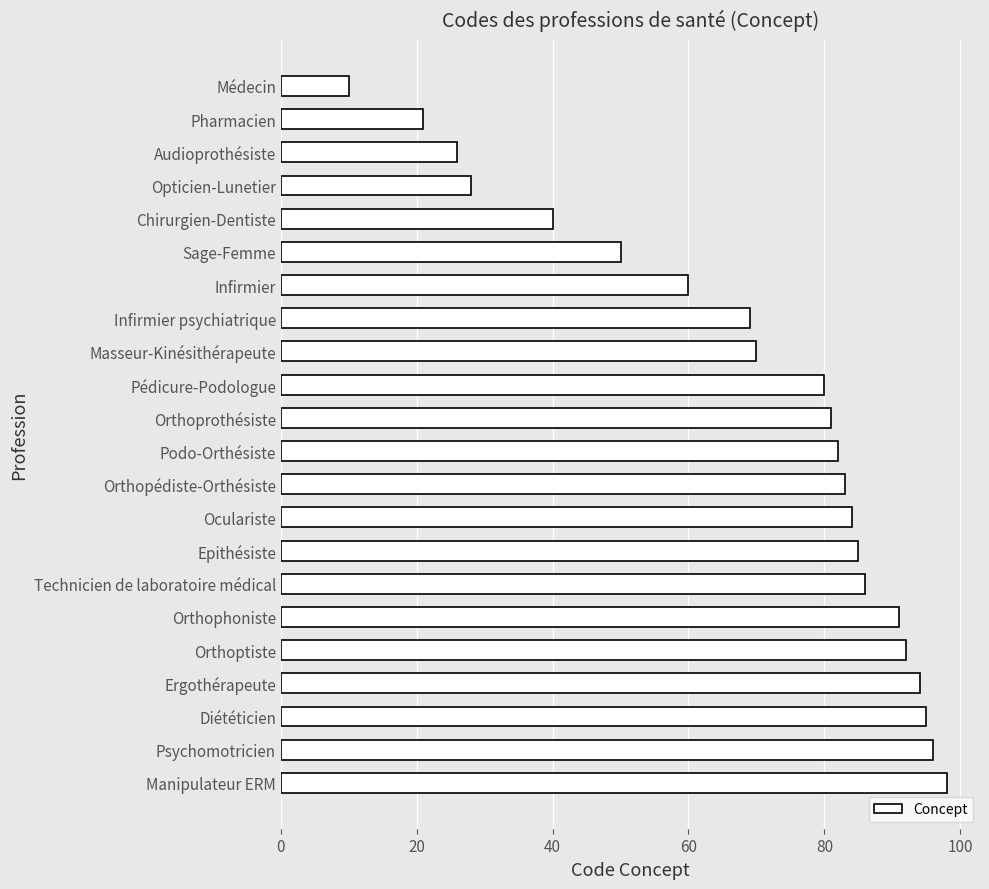

Is it true that the value at Diététicien is 145?

False